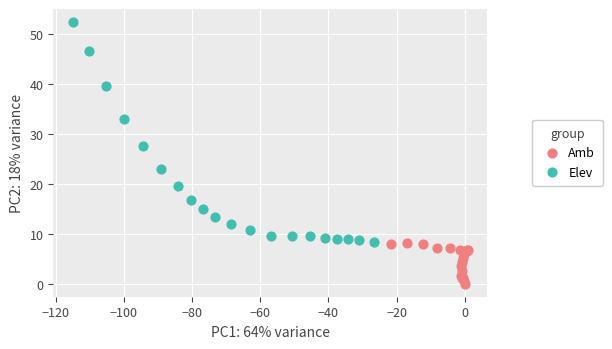

Which series contains the lowest Y value?

Amb